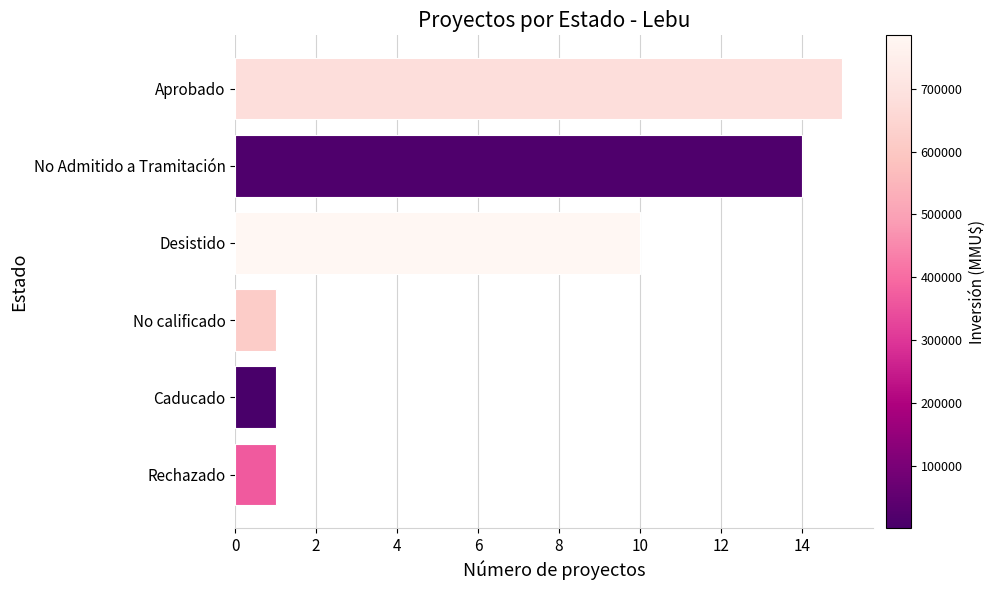

The chart shows a value of 10 at Desistido. True or false?

True